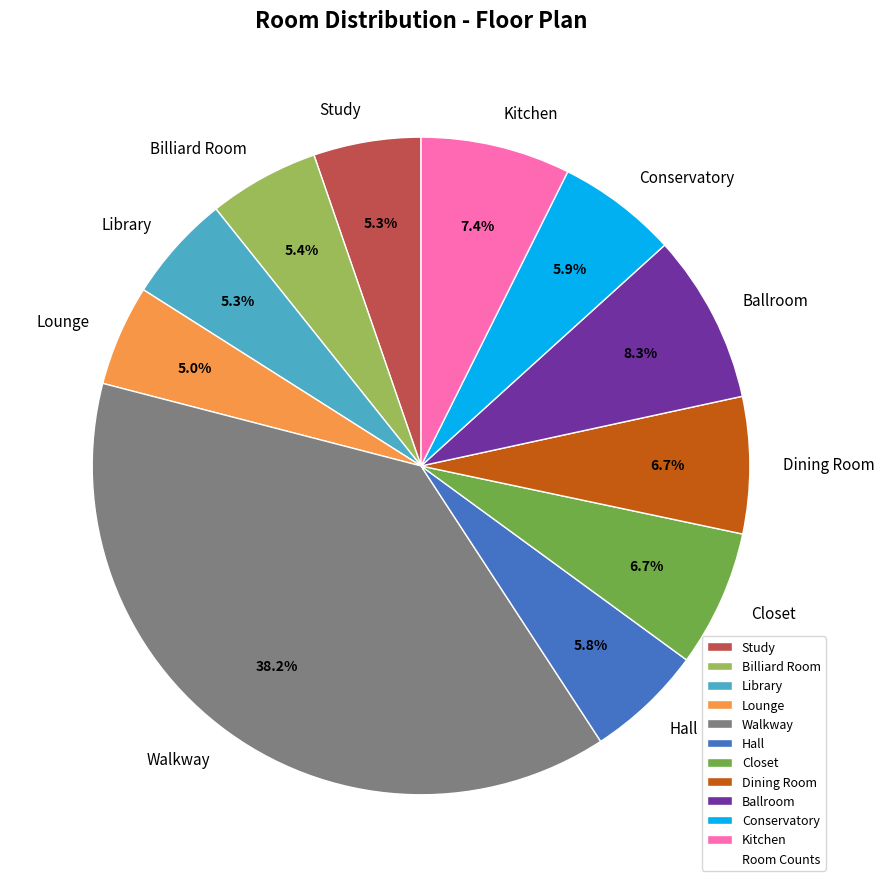

What is the largest slice in the pie chart?

Walkway